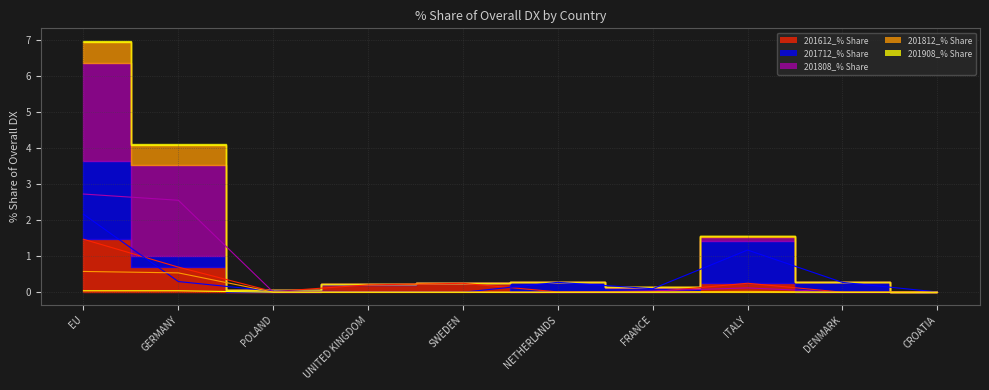

At which category does 201812_% Share reach its first local peak?

ITALY